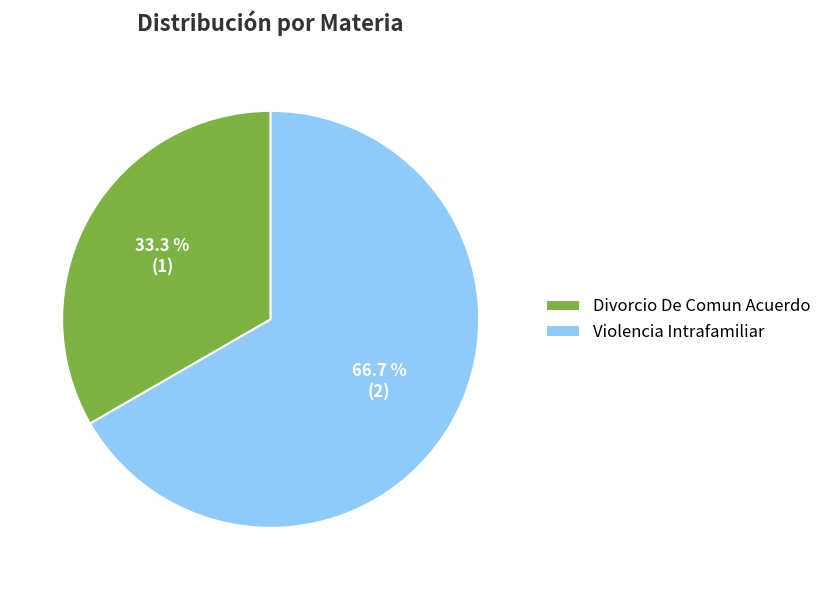

What percentage is the Divorcio De Comun Acuerdo slice, to the nearest percent?

33%